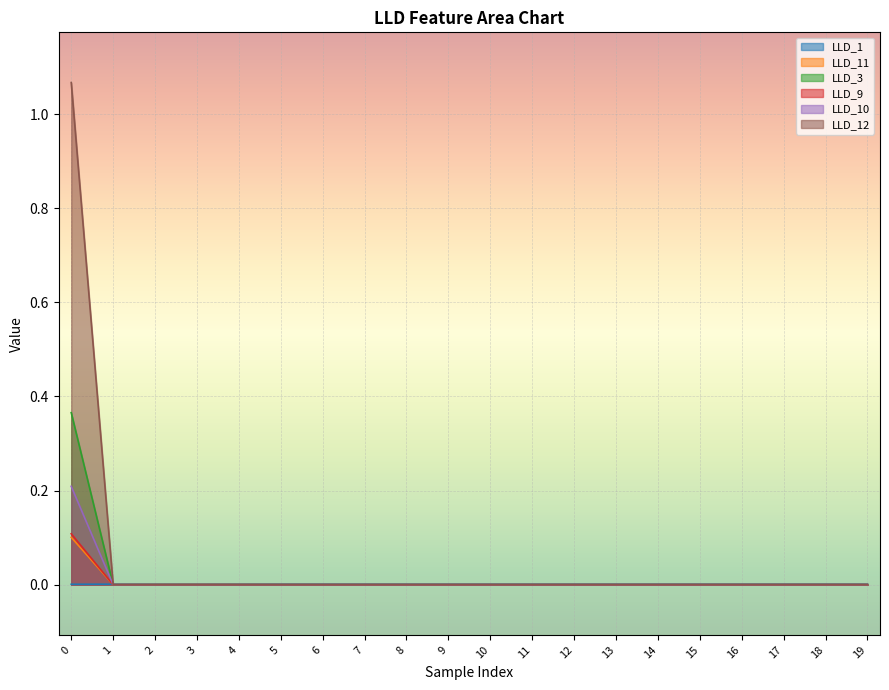

What are all the series names shown in the legend?

LLD_1, LLD_11, LLD_3, LLD_9, LLD_10, LLD_12